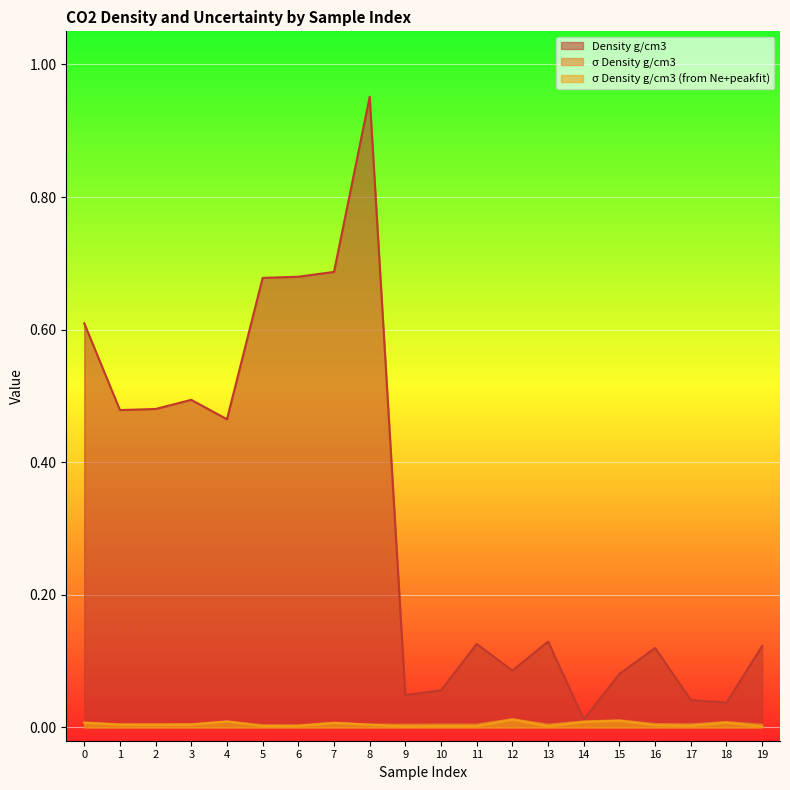

At which category does σ Density g/cm3 (from Ne+peakfit) reach its first local peak?

4